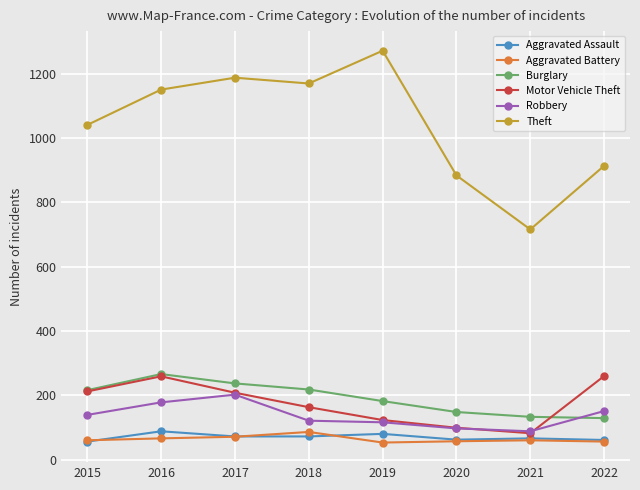

What is the total value across all series at 2016?

2008